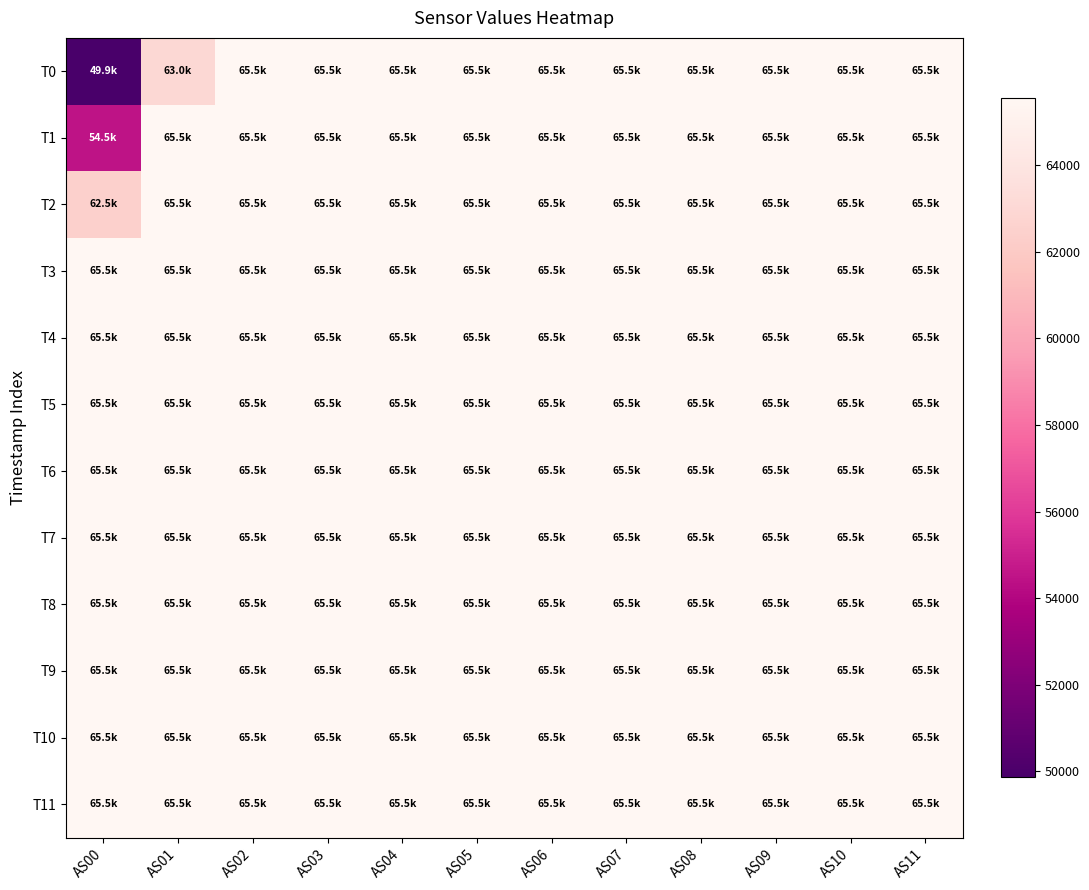

How many series are shown in this chart?

12